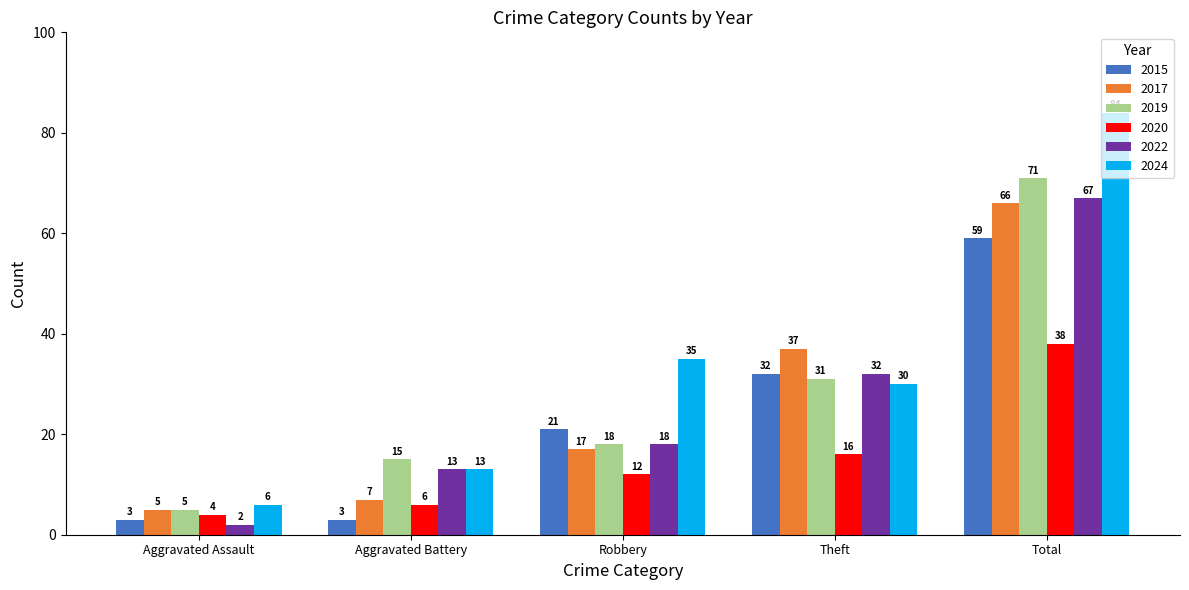

List the labels in order of 2020 value, largest first.

Total, Theft, Robbery, Aggravated Battery, Aggravated Assault